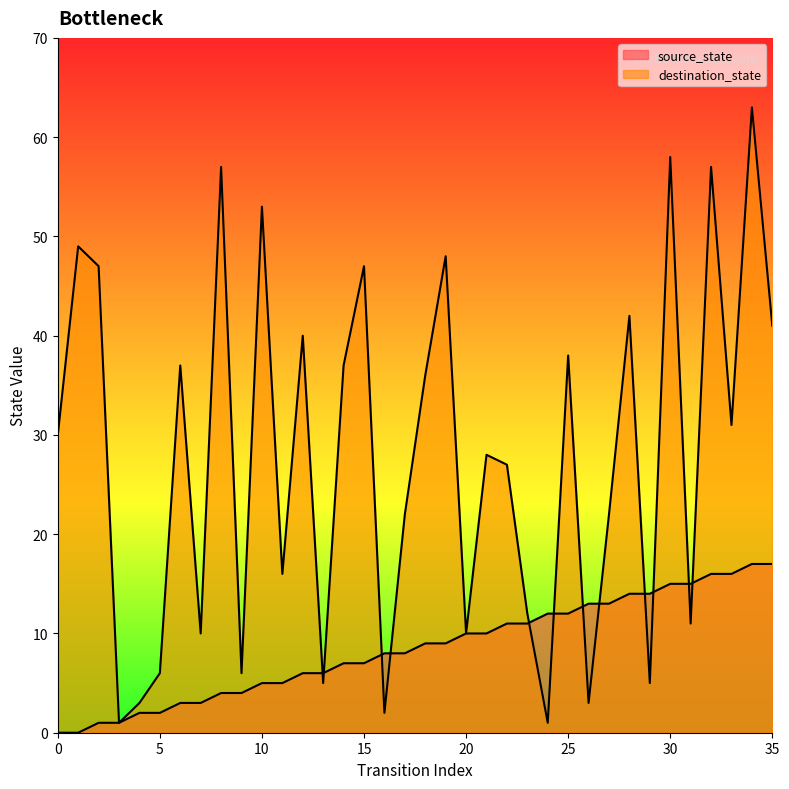

Is it true that source_state equals 4 at 17?

False